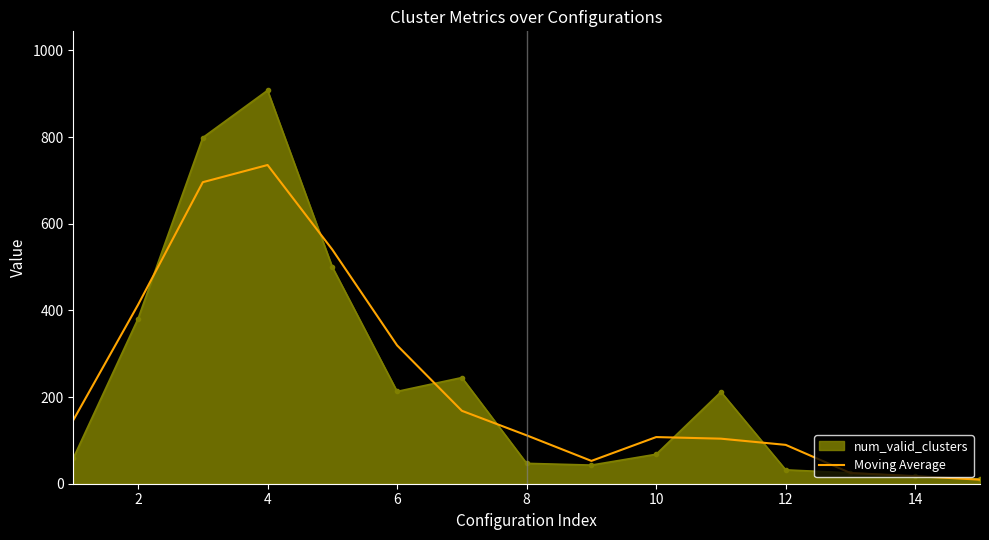

Which series has the widest spread of values?

num_valid_clusters